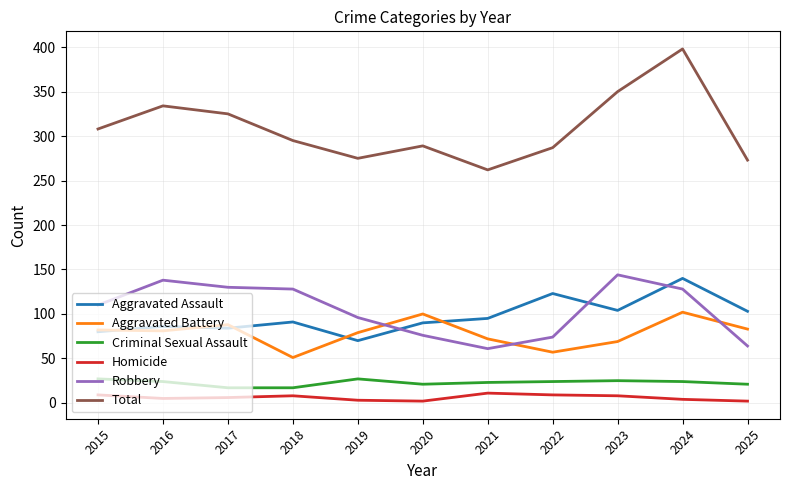

Is it true that Homicide equals 2 at 2020?

True